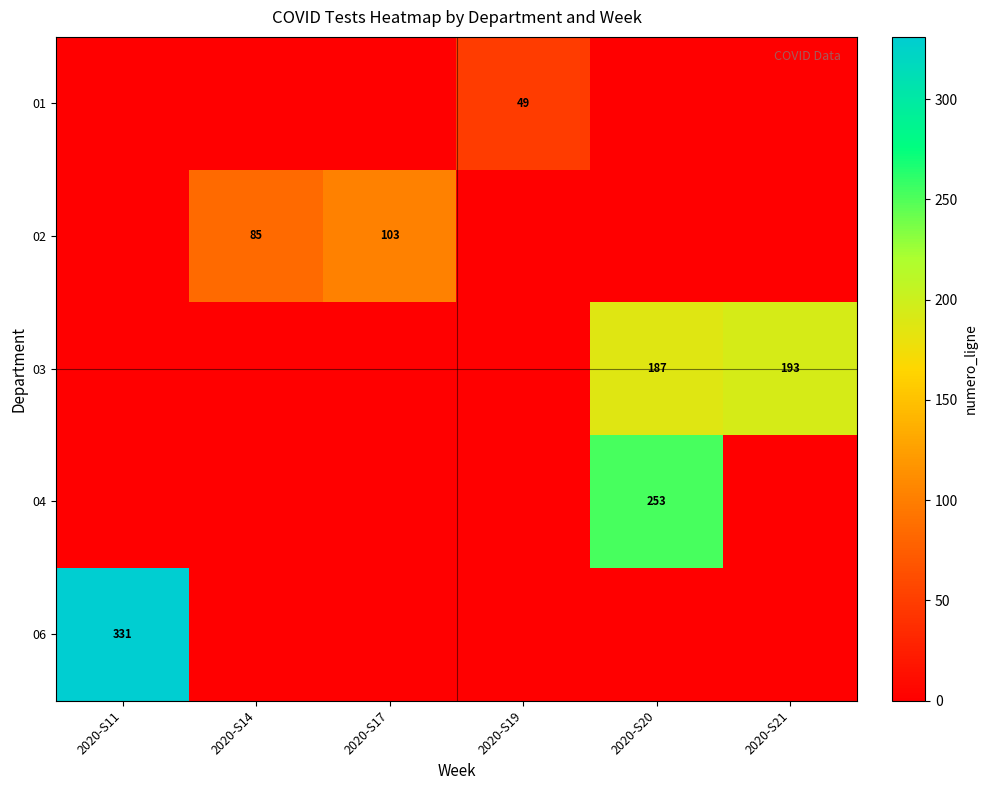

What is the total value across all series at 2020-S11?

331